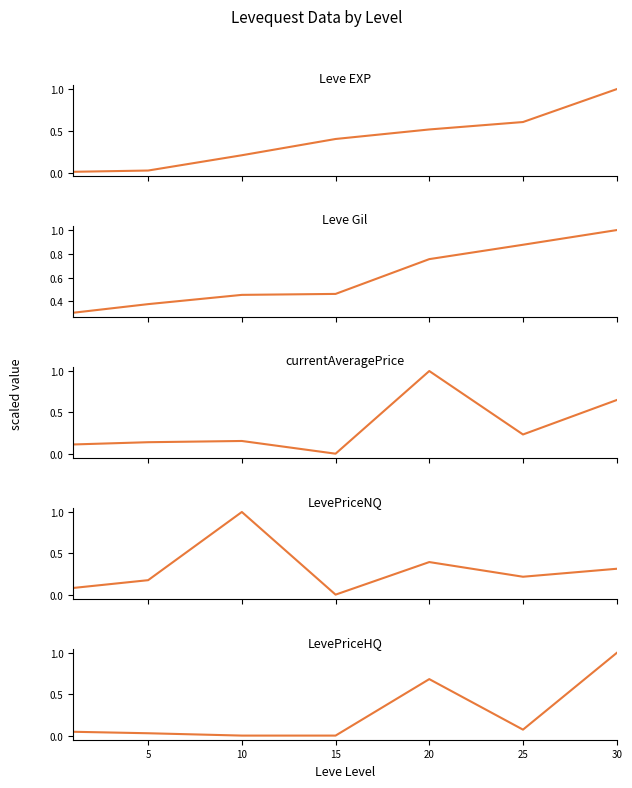

Where is the first local minimum for LevePriceHQ?

25